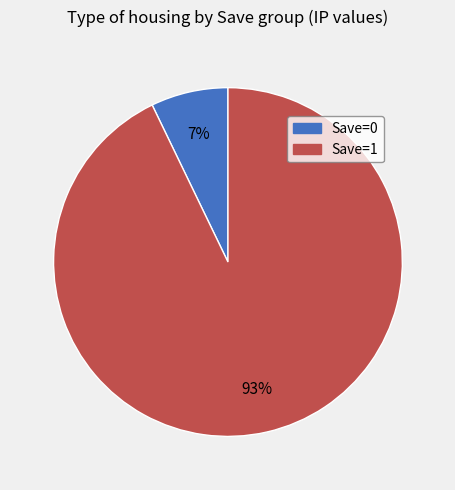

Is there a majority slice in this chart?

Yes